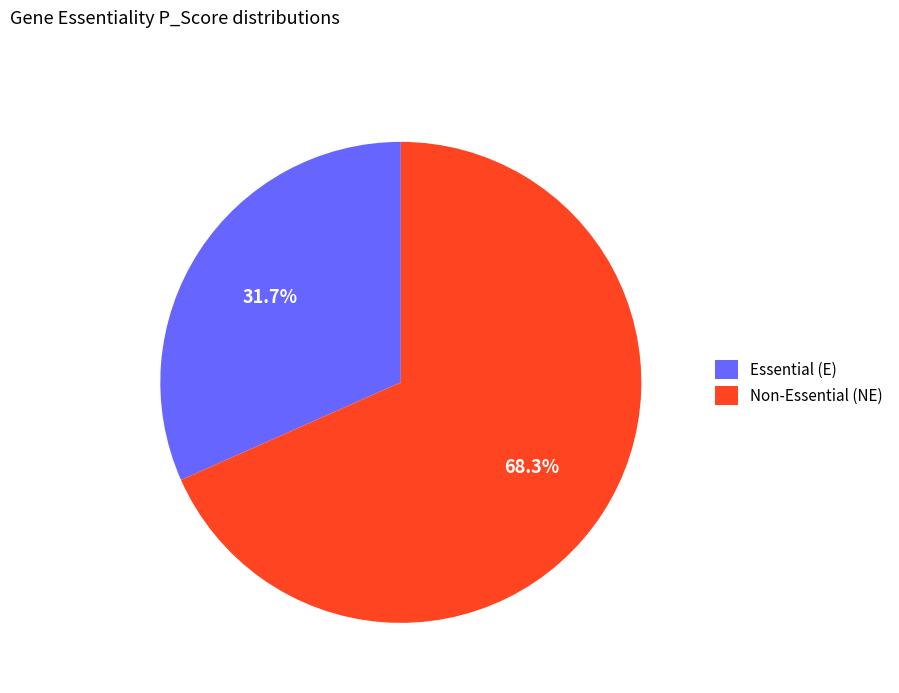

Approximately how many times larger is the value at Non-Essential (NE) compared to Essential (E)?

2.2